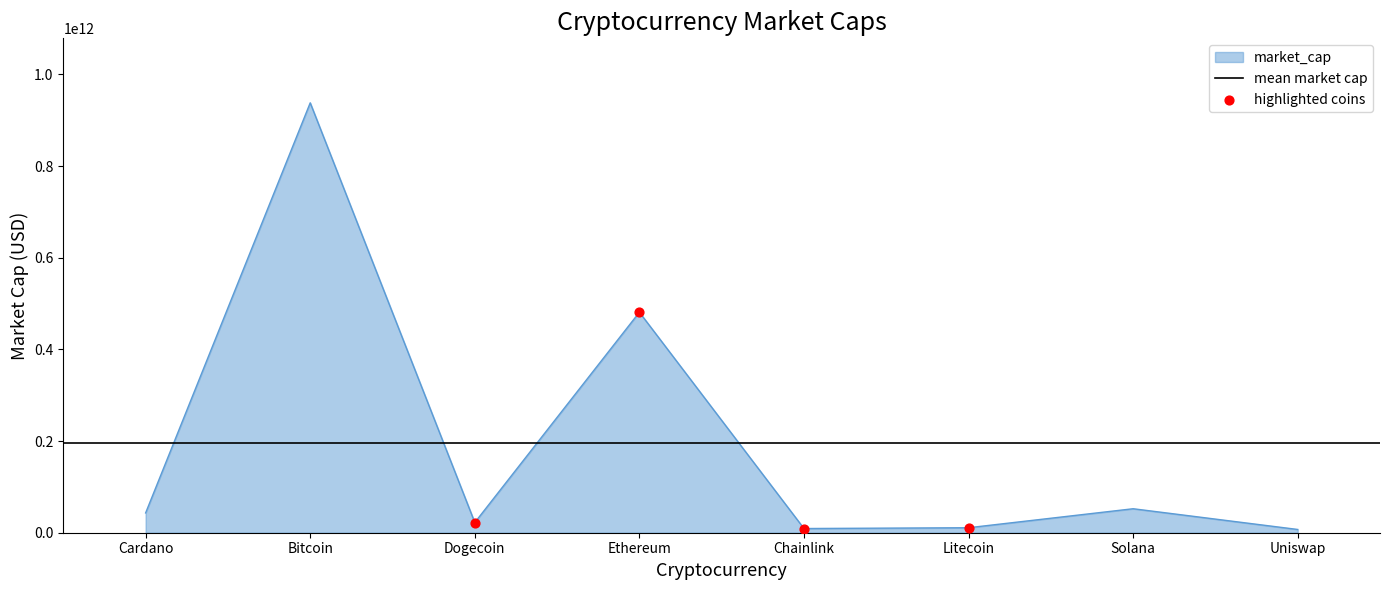

Approximately how many times larger is the value at Solana compared to Litecoin?

4.8